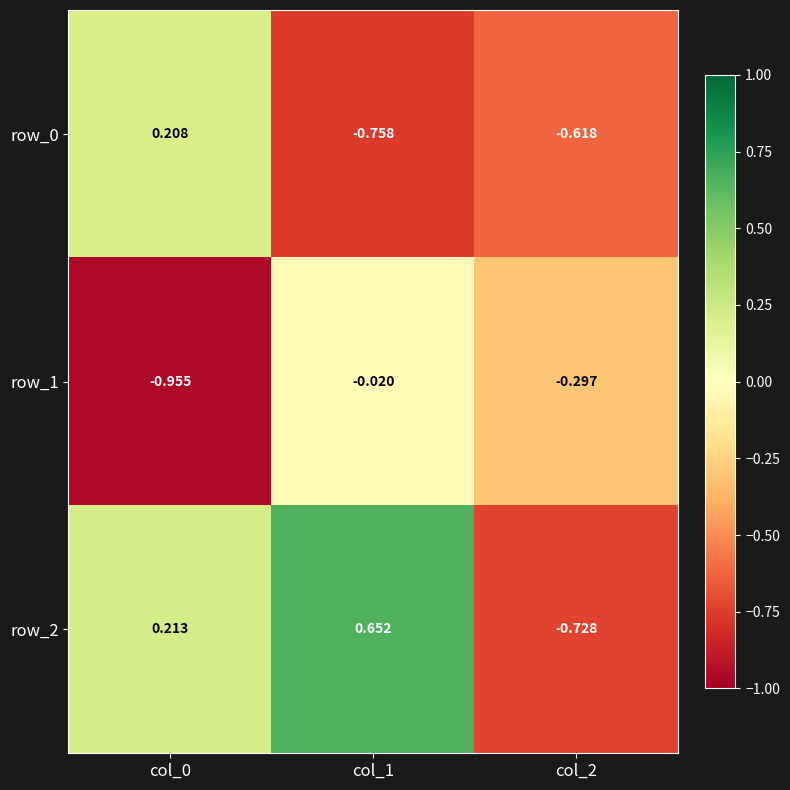

Is the value of row_0 at col_2 greater than the value of row_1 at col_0?

Yes